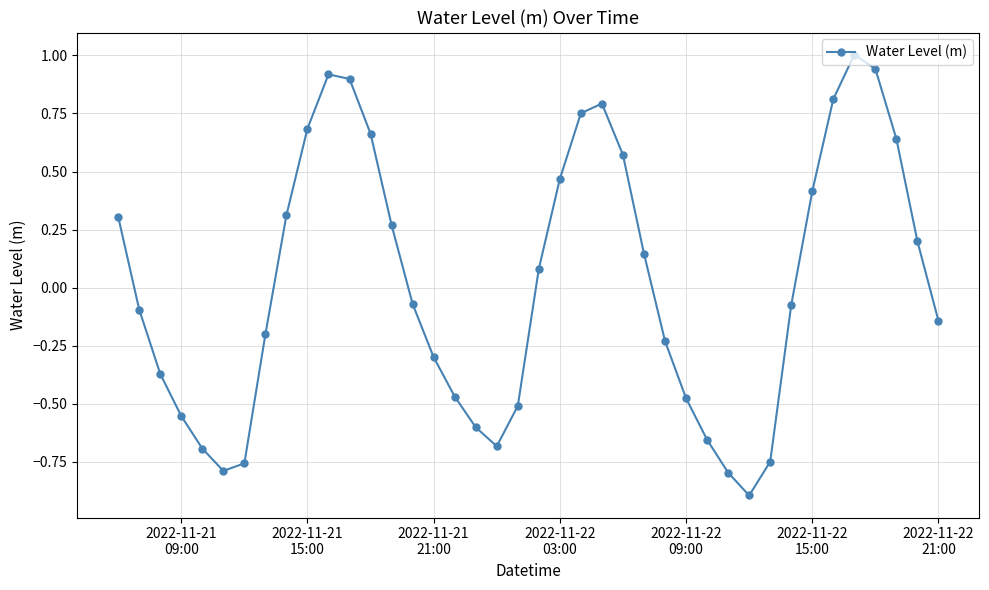

How many interior local valleys (lower than both neighbors) does the data have?

3